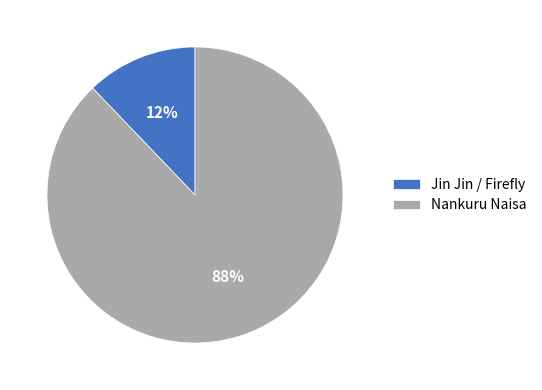

To the nearest percent, what percentage of the pie is Jin Jin / Firefly?

12%